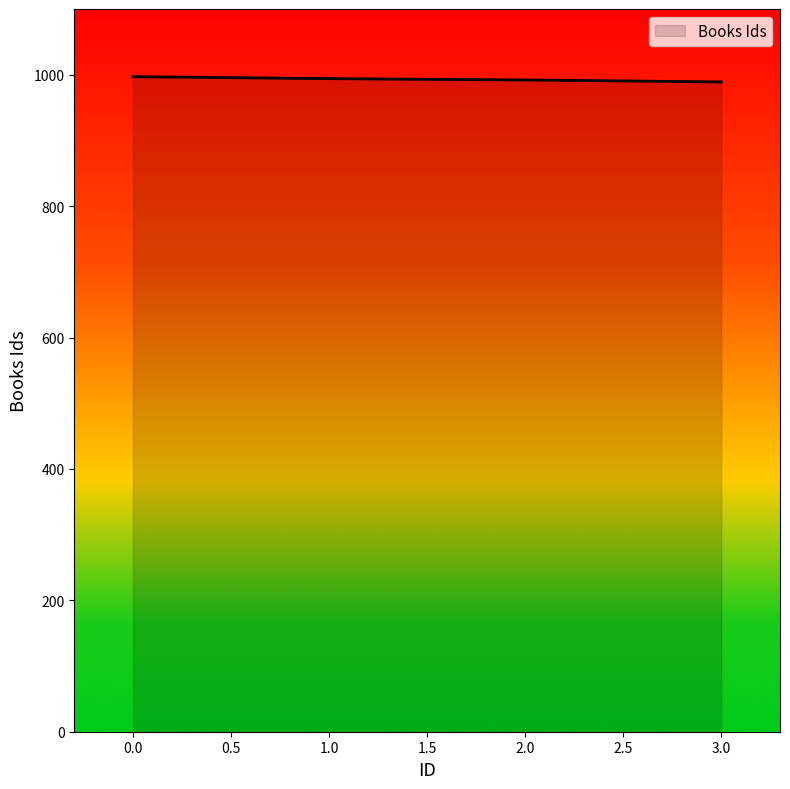

Is it true that the value at 2.0 is 992?

True